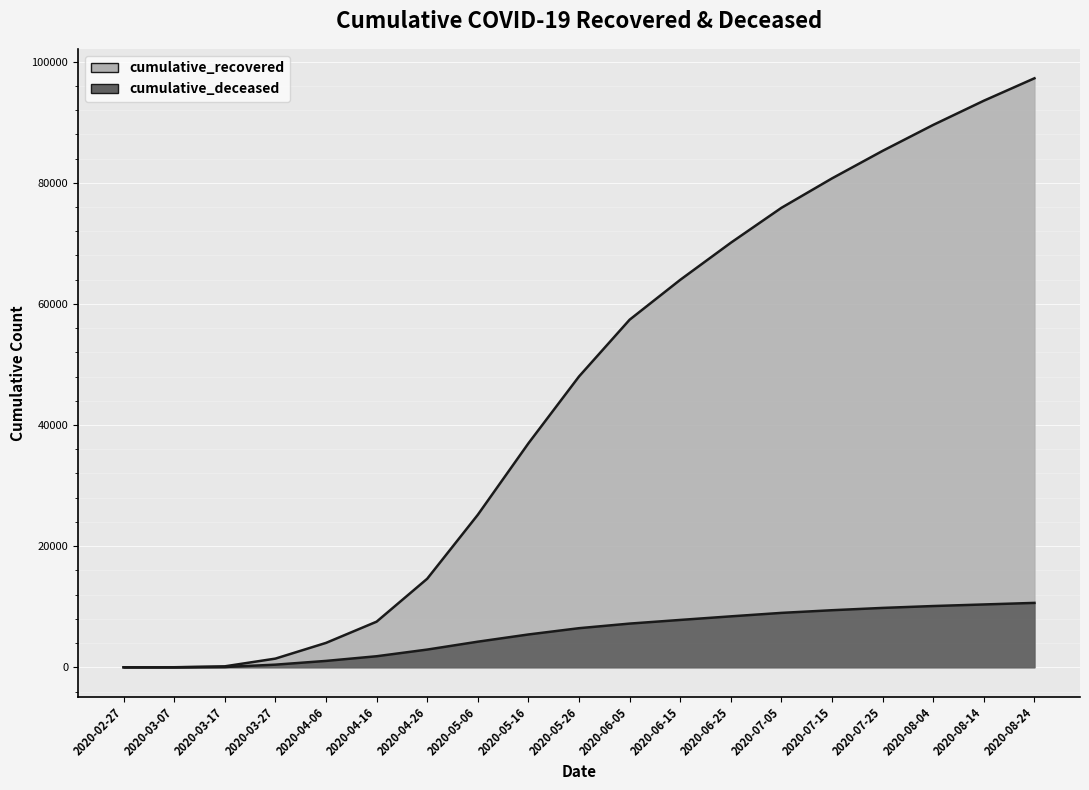

The cumulative_recovered series shows 57386 at 2020-06-05. True or false?

True